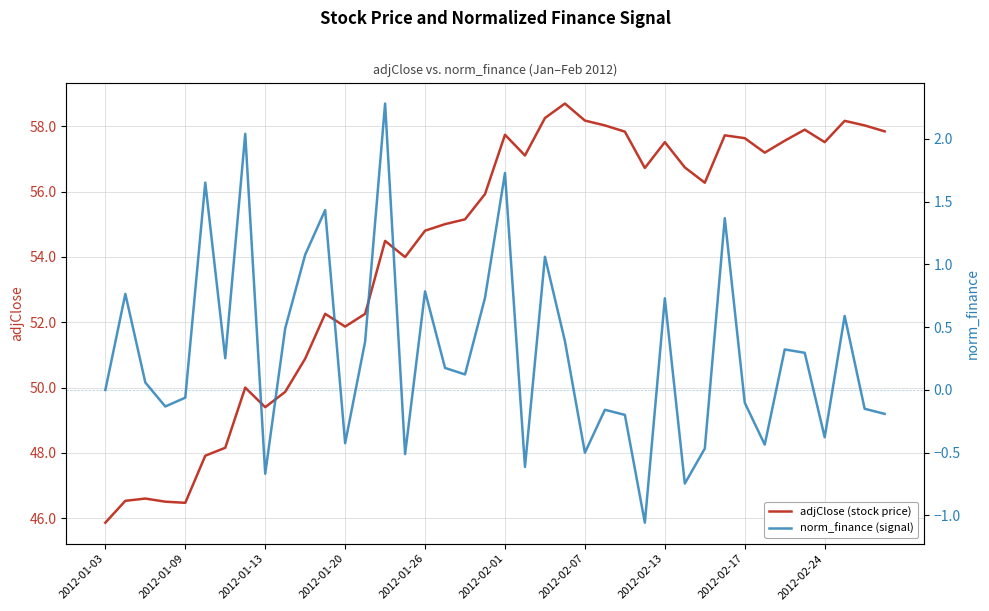

At which label does adjClose (stock price) reach its minimum?

2012-01-03